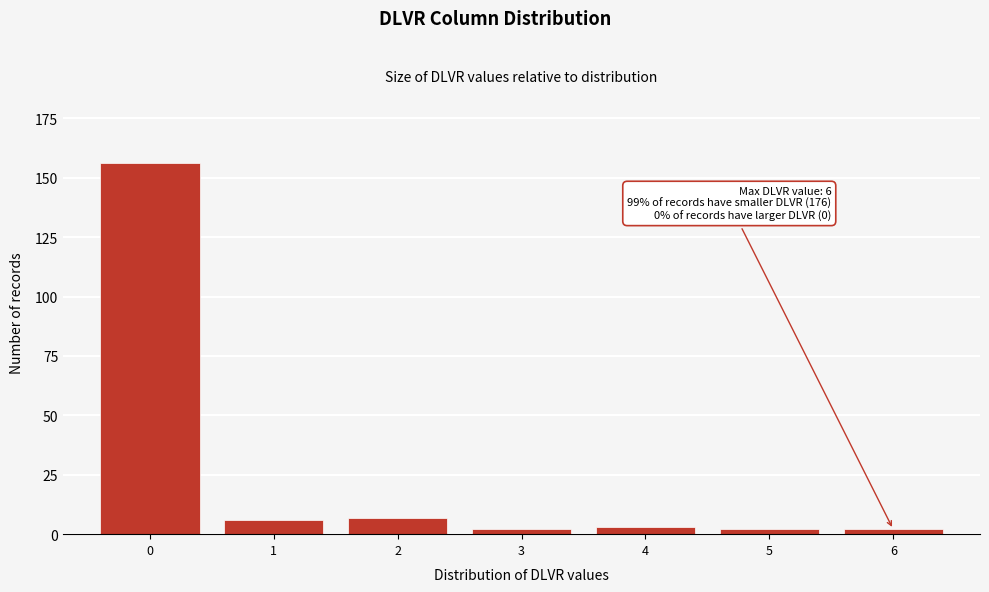

Reading left to right, what are all the values shown in this chart?

156	6	7	2	3	2	2